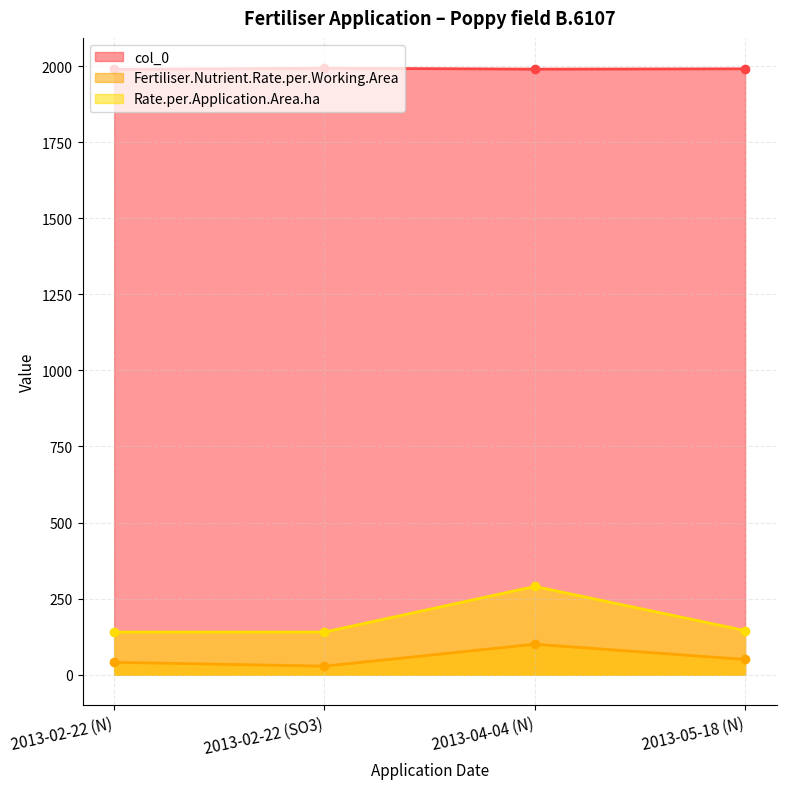

The col_0 series shows 2739.8 at 2013-02-22 (SO3). True or false?

False